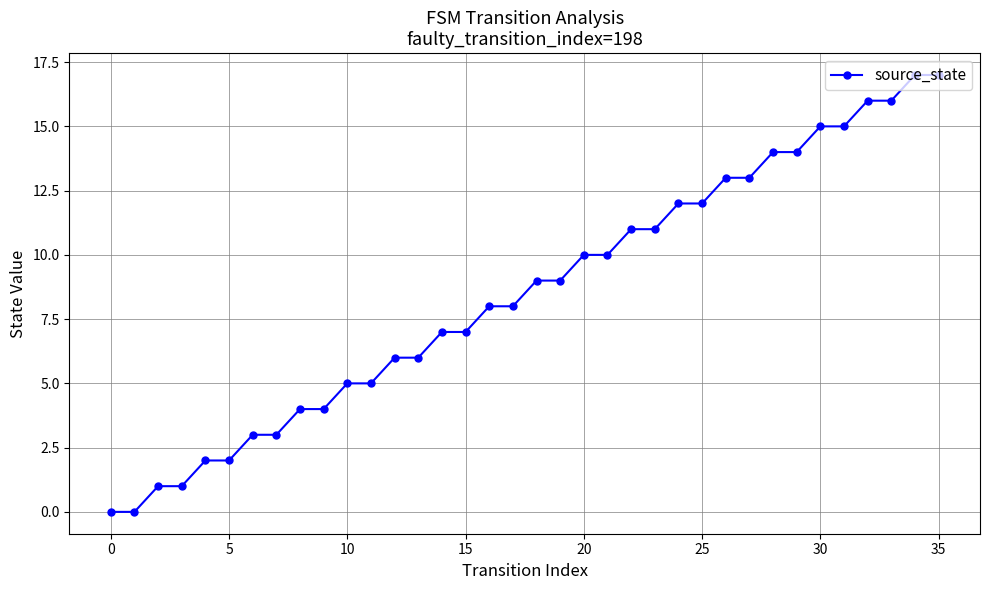

How many categories are shown in the chart?

36